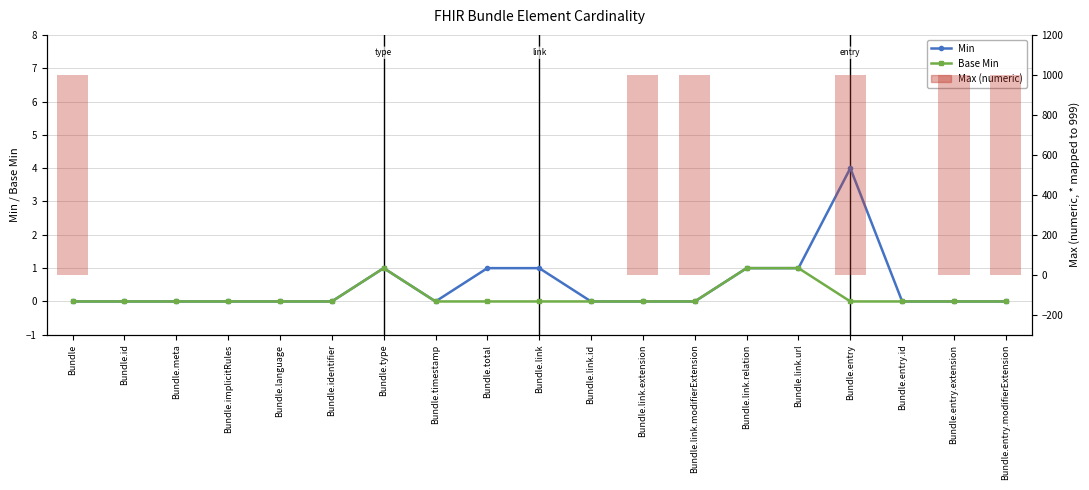

True or false: Base Min has a value of -1 at Bundle.language.

False